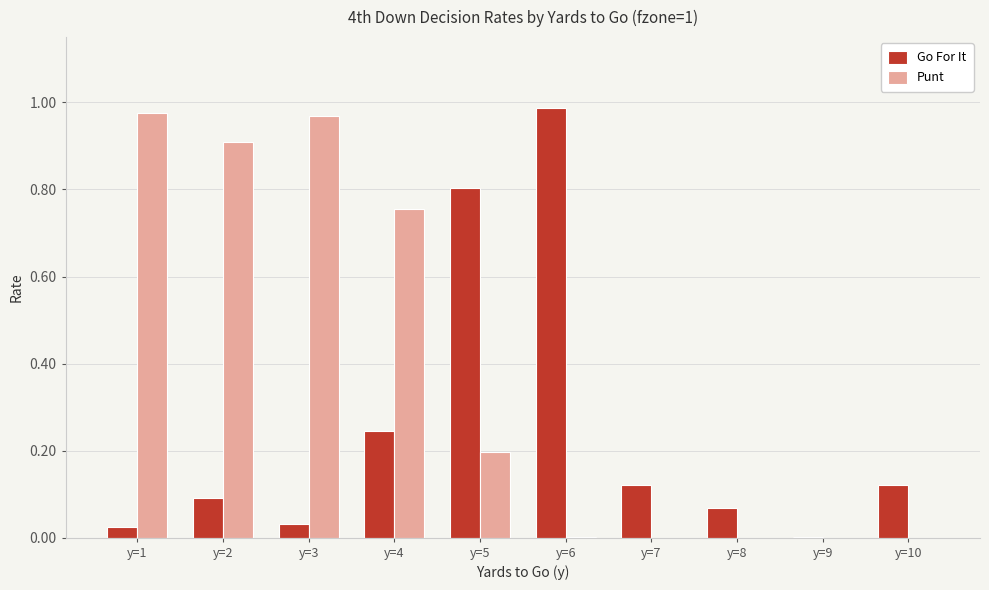

What is the sum of all Punt values?

3.8